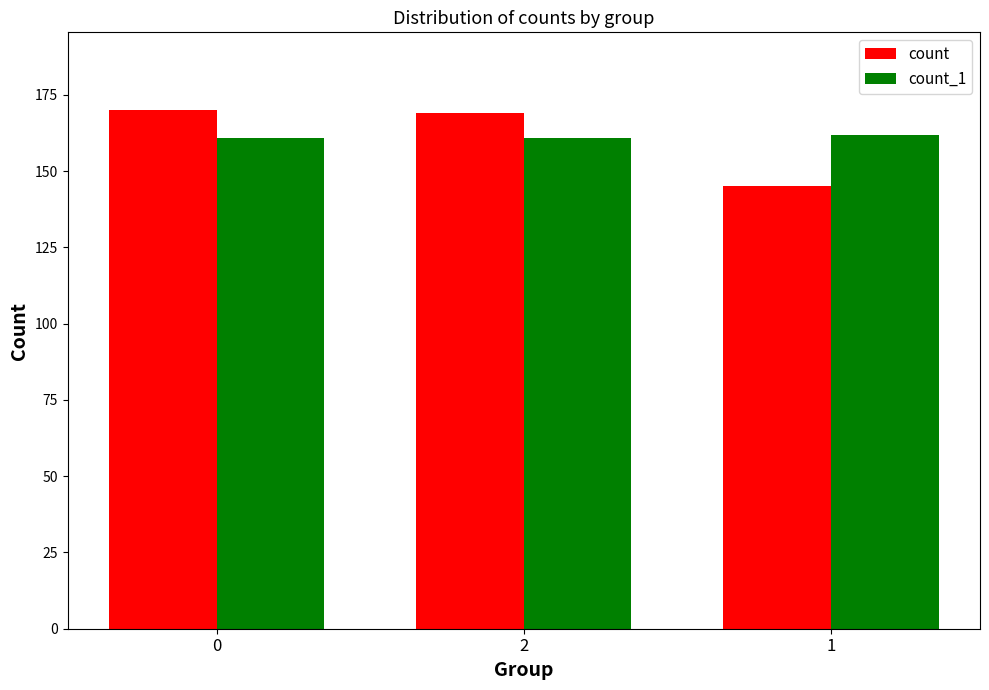

How many groups of bars are there?

3